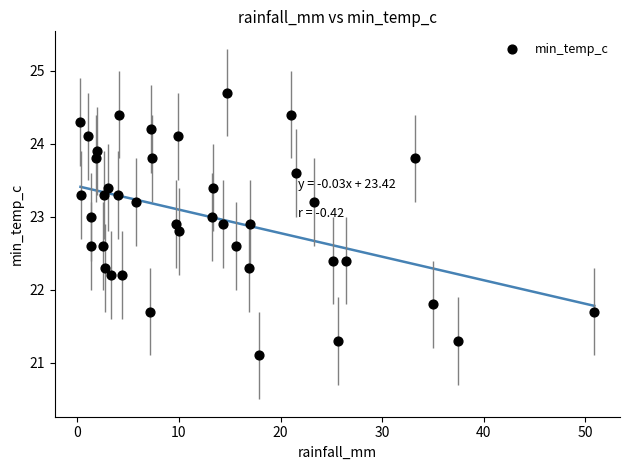

What is the range of X values (max minus min)?

50.6